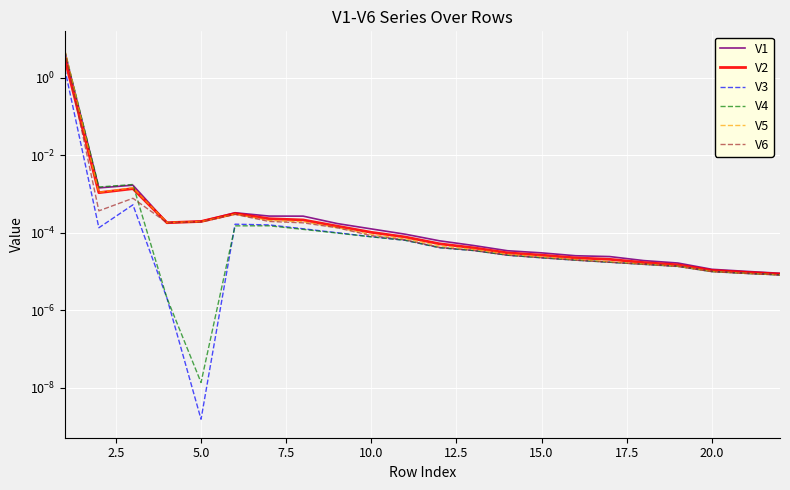

True or false: V3 has a value of 2.4 at 0.0.

False